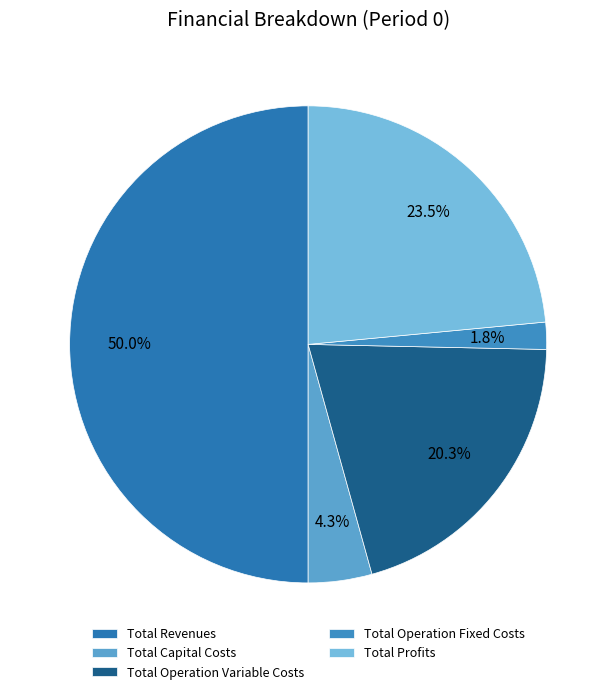

The Total Revenues slice represents 50% of the pie. True or false?

True